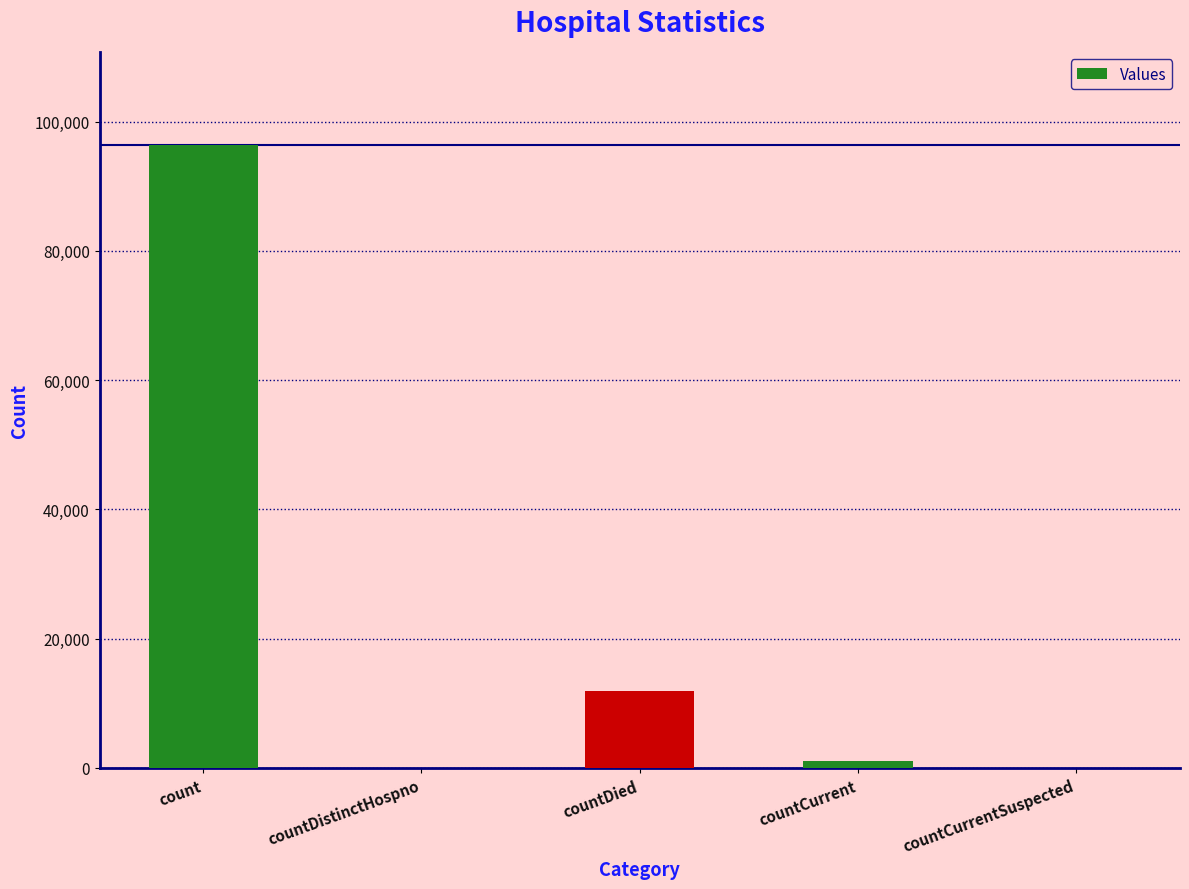

Reading right to left, what are all the values shown in this chart?

countCurrentSuspected=0	countCurrent=1006	countDied=11961	countDistinctHospno=0	count=96356